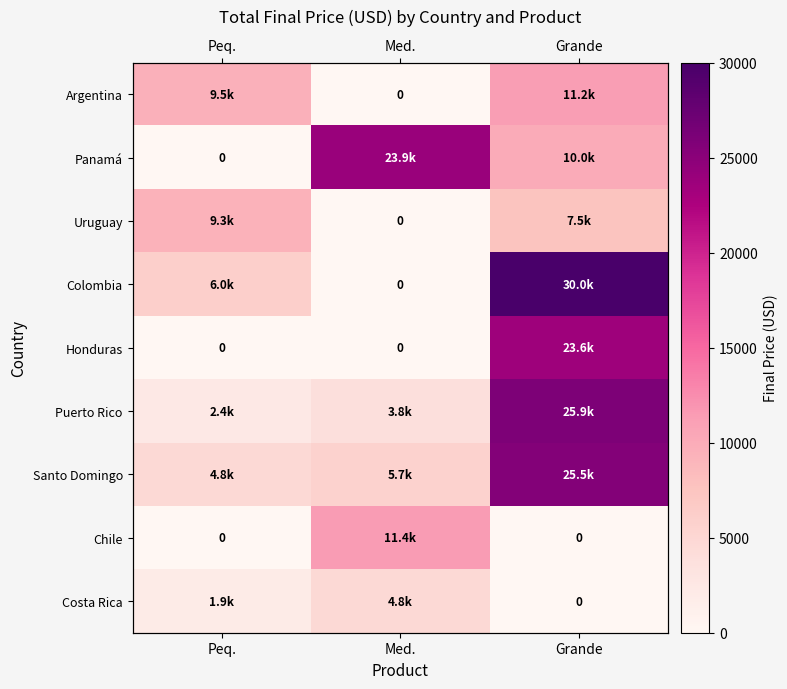

Which series has the largest range (max minus min)?

Colombia